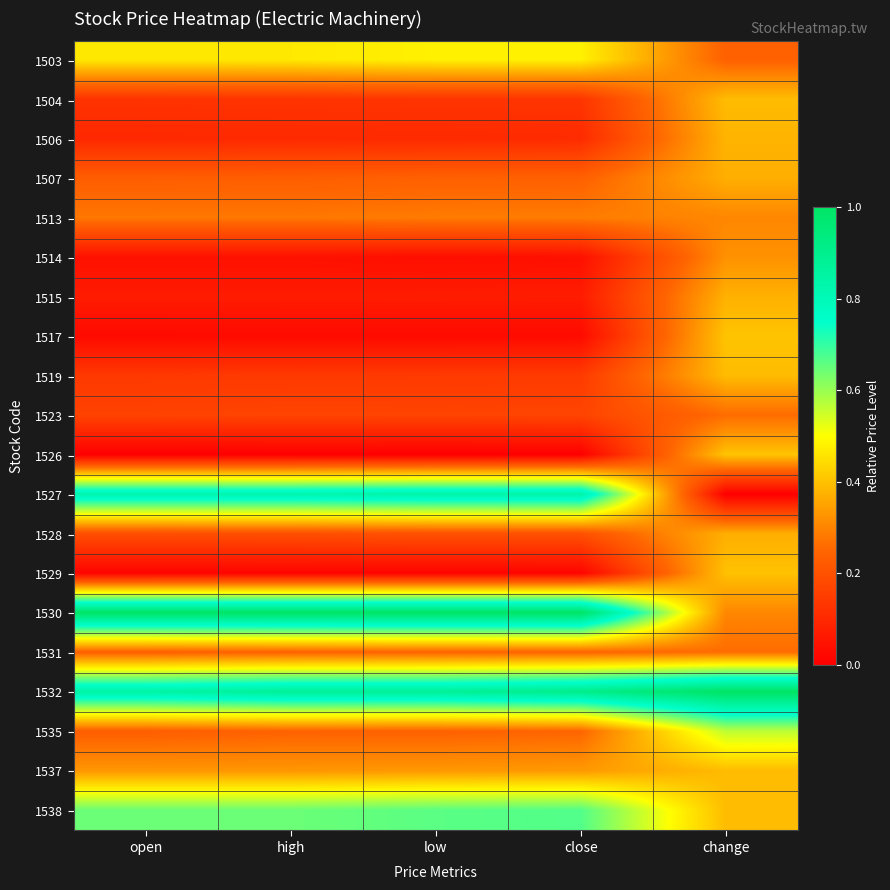

What is the spread (max minus min) of values at high?

1.0